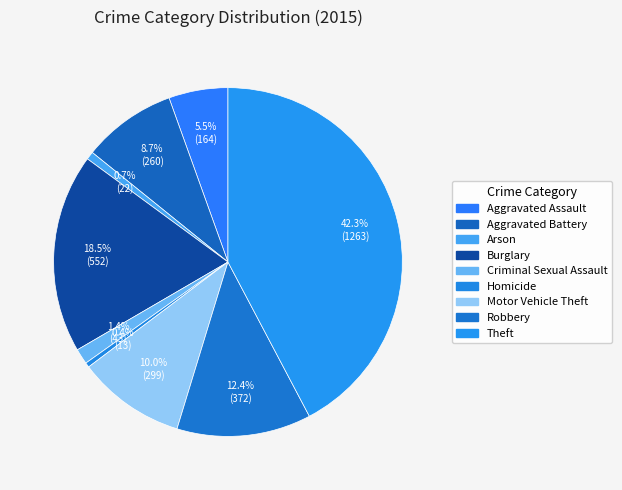

How many segments does this pie chart have?

9